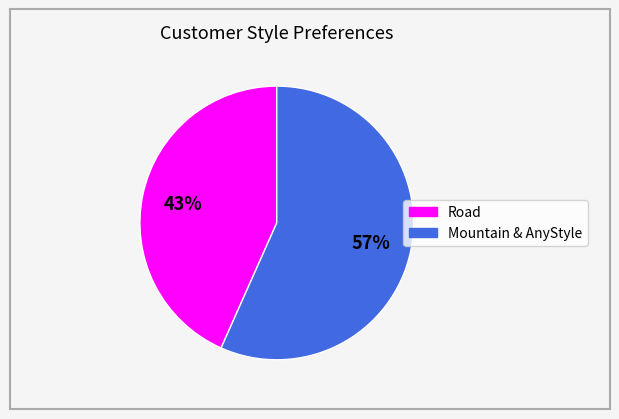

To the nearest percent, what is the average slice percentage?

50%